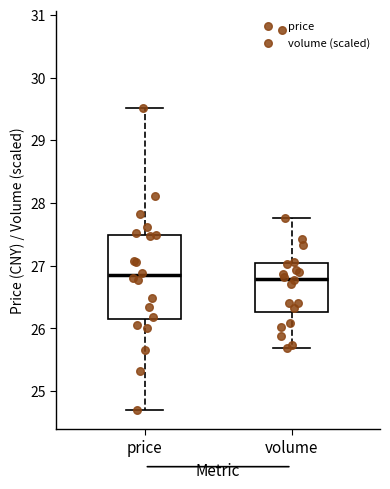

Reading left to right, read every box against the y-axis: the position of its median line, the range the box covers, and the ends of its whiskers. The values are not printed on the chart, so give them approximately, as read against the axis.

price: median 26.8, box 26.1 to 27.5, whiskers 24.7 to 29.5
volume: median 26.8, box 26.3 to 27.0, whiskers 25.7 to 27.8